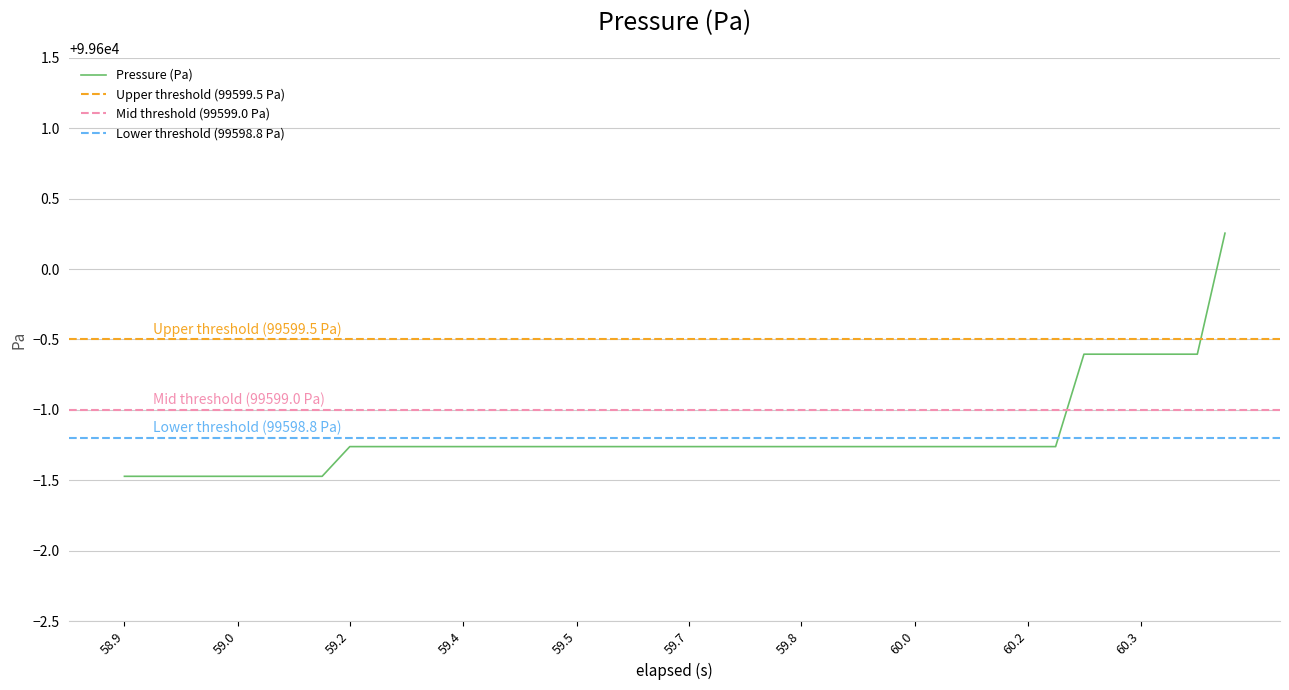

What is the average value?

99598.8